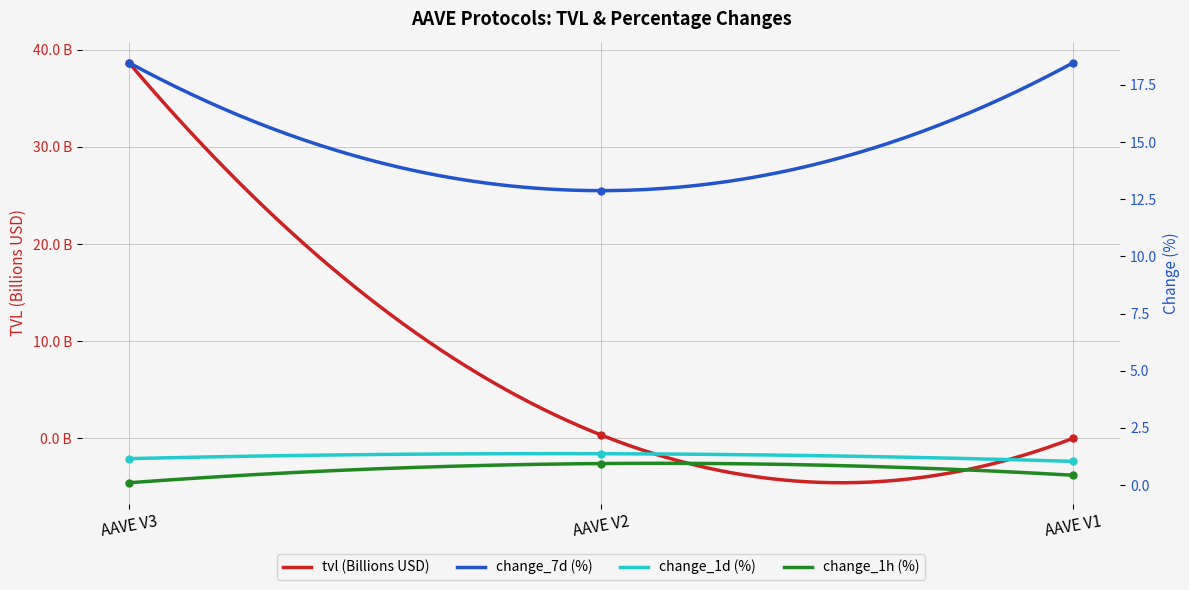

What value does the tvl series have at AAVE V3?

38.7